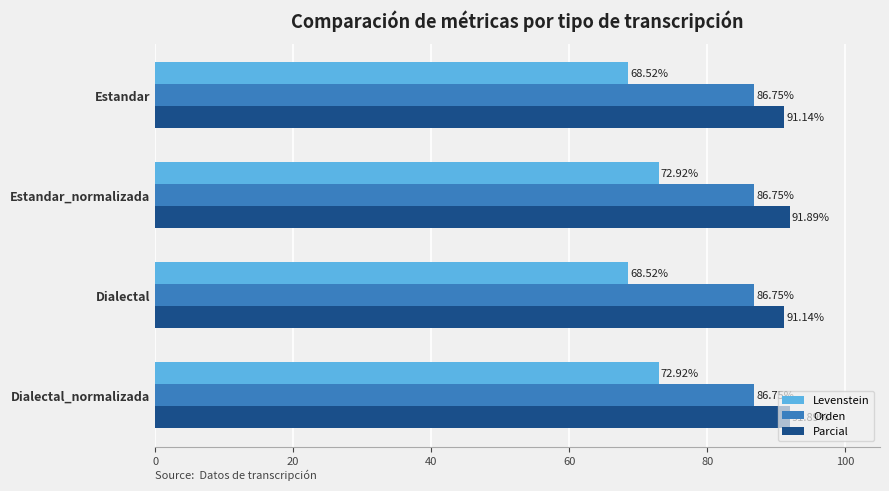

Rank the series by their maximum value, from lowest to highest.

Levenstein, Orden, Parcial